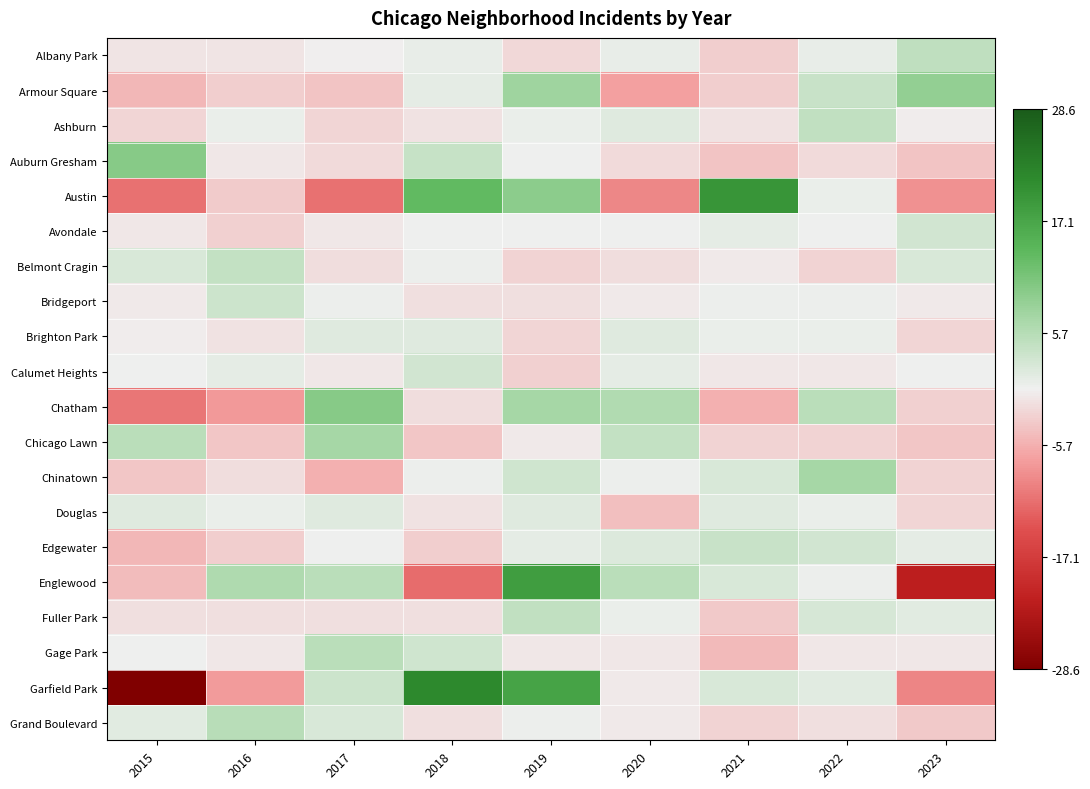

List the series in order of their peak value, lowest first.

Brighton Park, Douglas, Avondale, Calumet Heights, Bridgeport, Edgewater, Belmont Cragin, Fuller Park, Ashburn, Albany Park, Gage Park, Grand Boulevard, Chicago Lawn, Chinatown, Armour Square, Auburn Gresham, Chatham, Englewood, Austin, Garfield Park